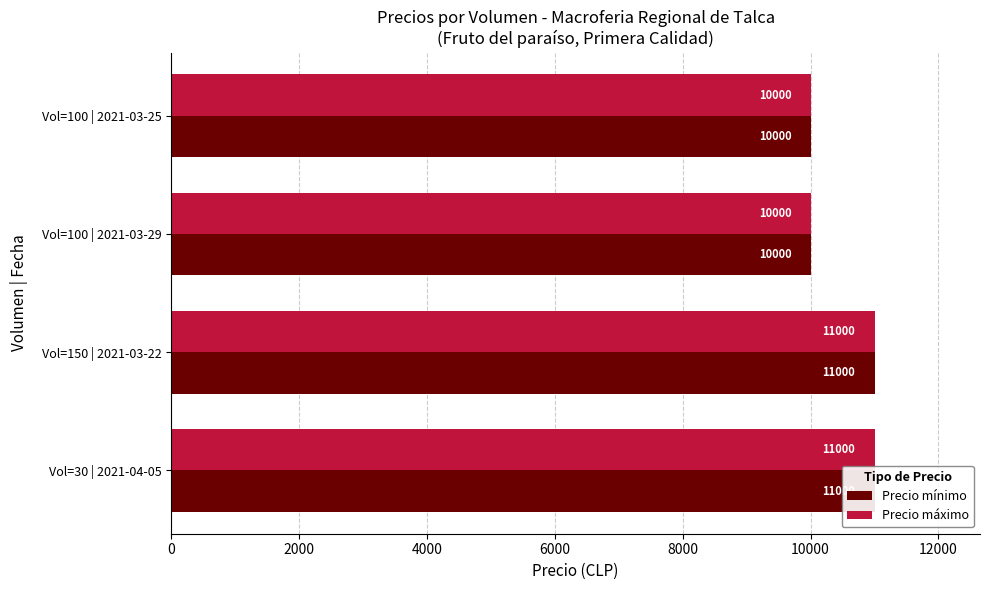

How many bars are there in total?

8